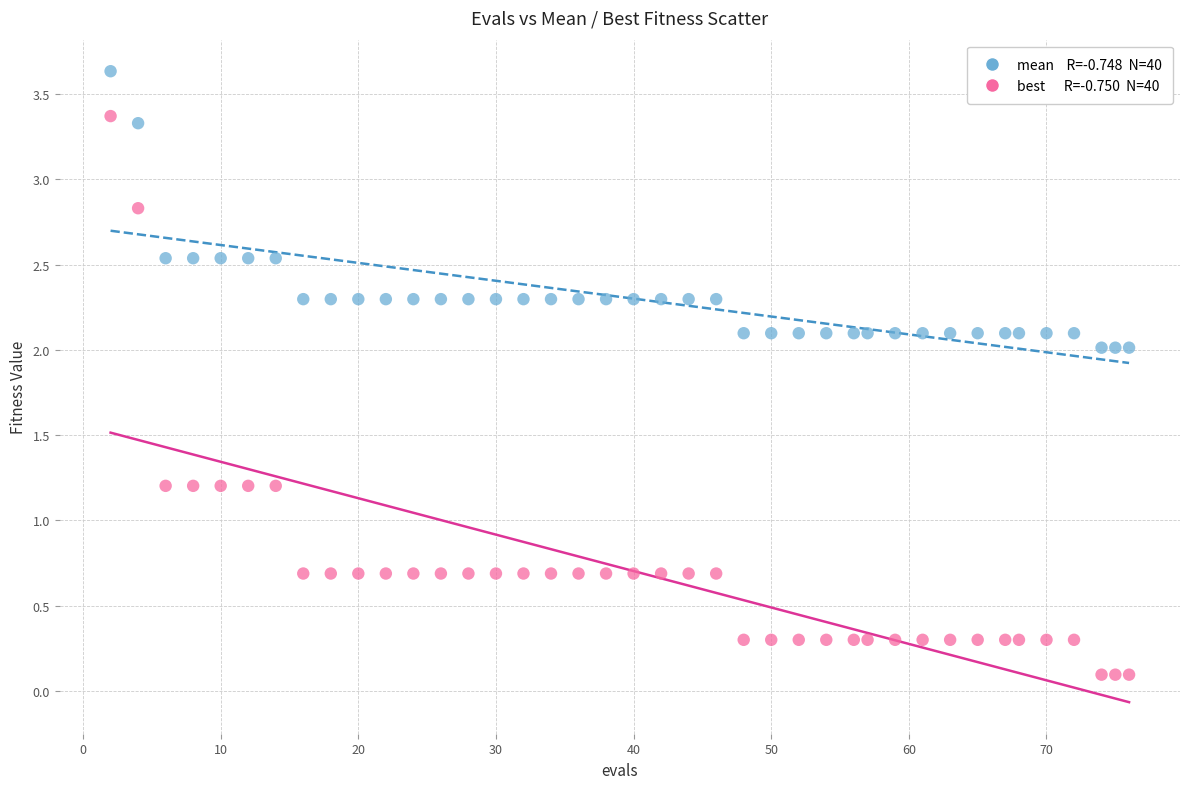

Across all data points, what is the range of Y values (max minus min)?

3.5